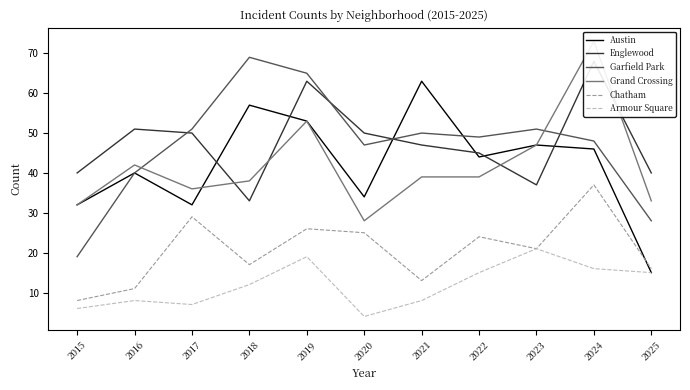

List the labels in order of Englewood value, largest first.

2024, 2019, 2016, 2017, 2020, 2021, 2022, 2015, 2025, 2023, 2018